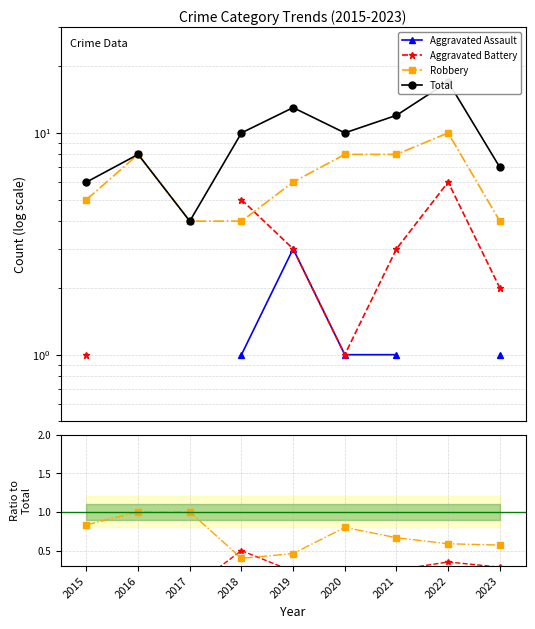

How many lines are shown in the chart?

4